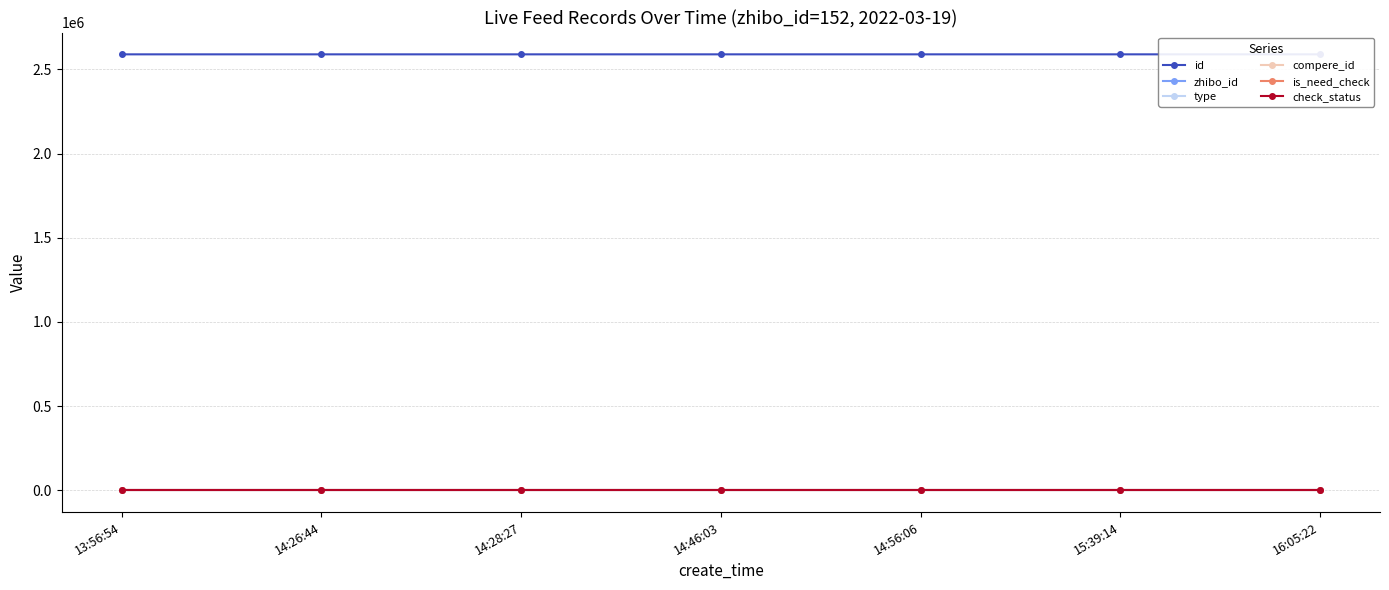

The value of zhibo_id at 14:28:27 is 152. True or false?

True